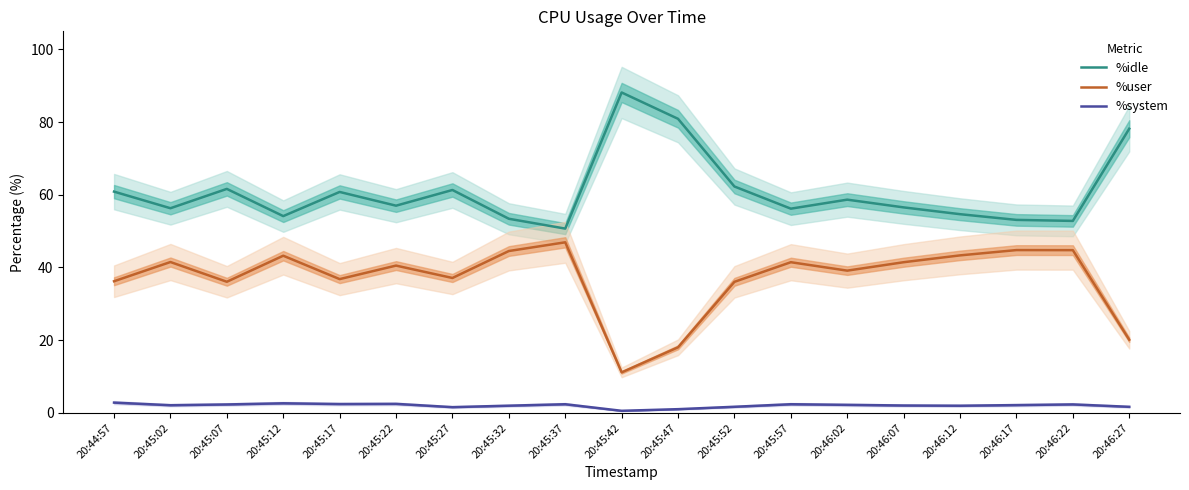

Reading left to right, transcribe all the data shown in this chart.

%idle: 60.9	56.3	61.6	54.1	60.8	57.0	61.3	53.4	50.7	88.2	80.9	62.3	56.2	58.7	56.5	54.7	53.1	52.8	78.2
%user: 36.2	41.5	36.1	43.2	36.8	40.5	37.1	44.5	46.9	11.1	18.0	36.0	41.5	39.1	41.5	43.3	44.8	44.8	20.1
%system: 2.8	2.1	2.3	2.6	2.4	2.5	1.6	2.0	2.4	0.6	1.0	1.7	2.4	2.2	2.0	1.9	2.1	2.3	1.6